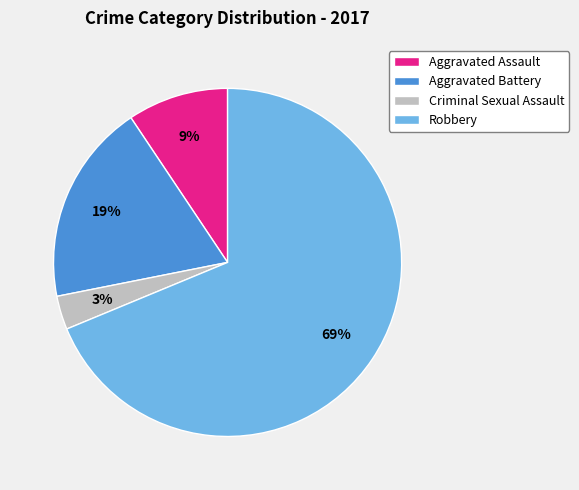

Which slice is the largest?

Robbery